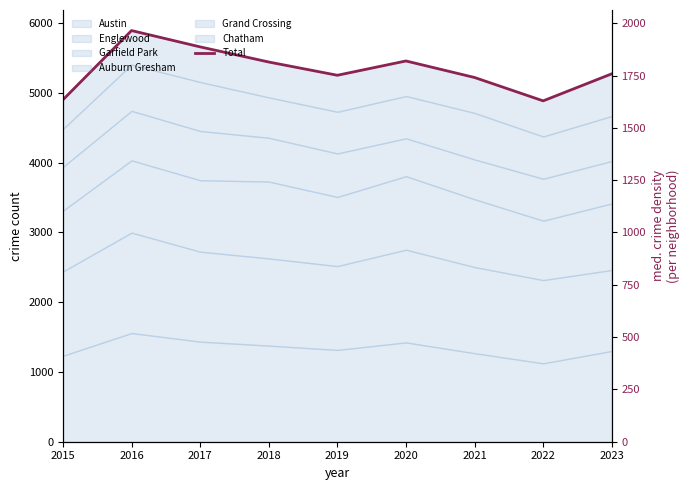

At which category does the data reach its first local peak?

2016